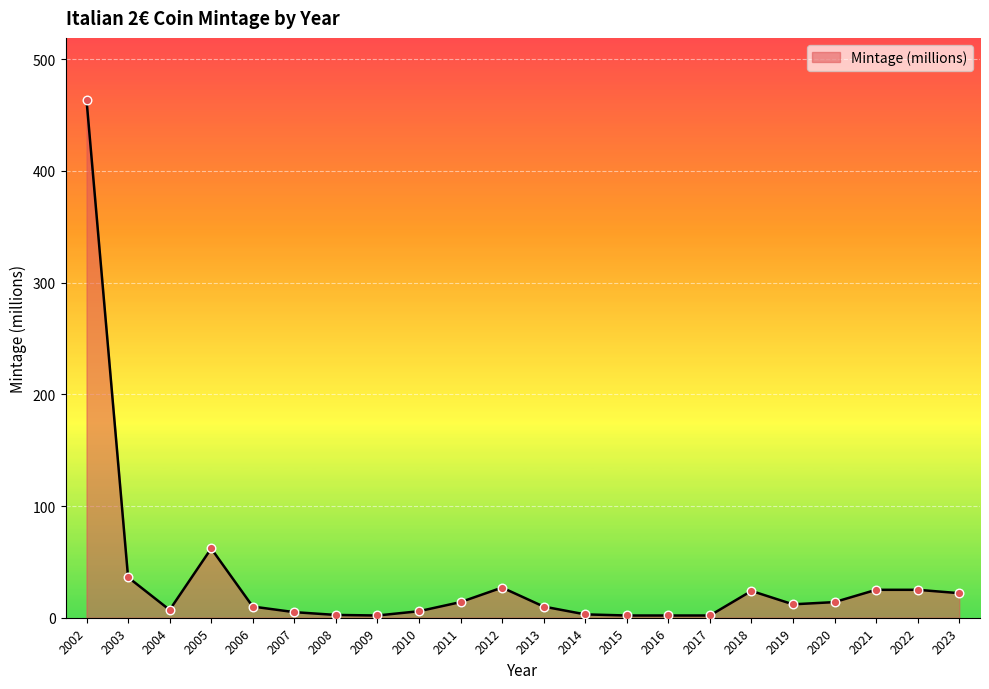

What is the ratio of the value at 2006 to the value at 2009?

5.0